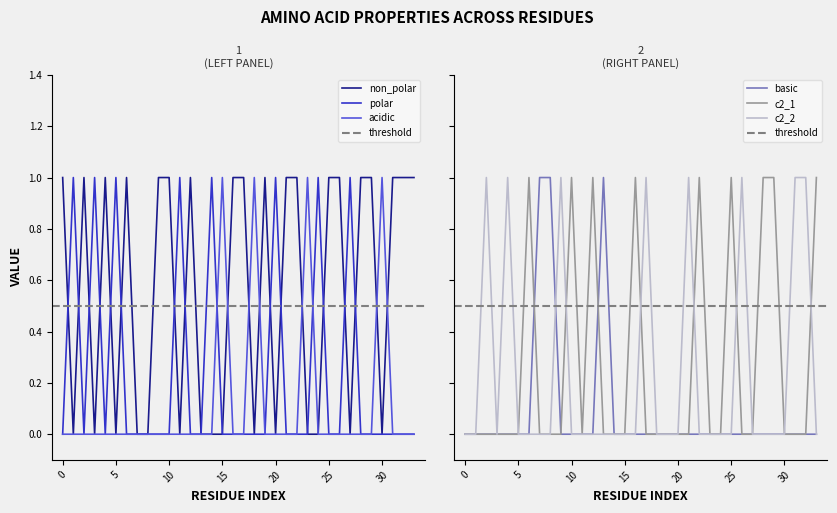

True or false: polar has a value of 1 at 5.

True